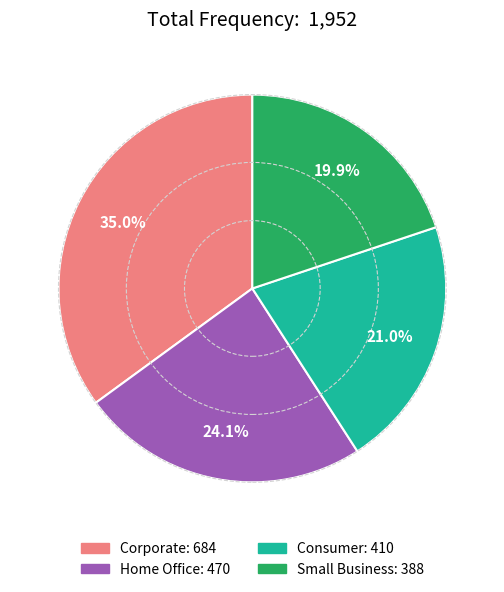

What portion of the pie excludes Home Office?

75.9%